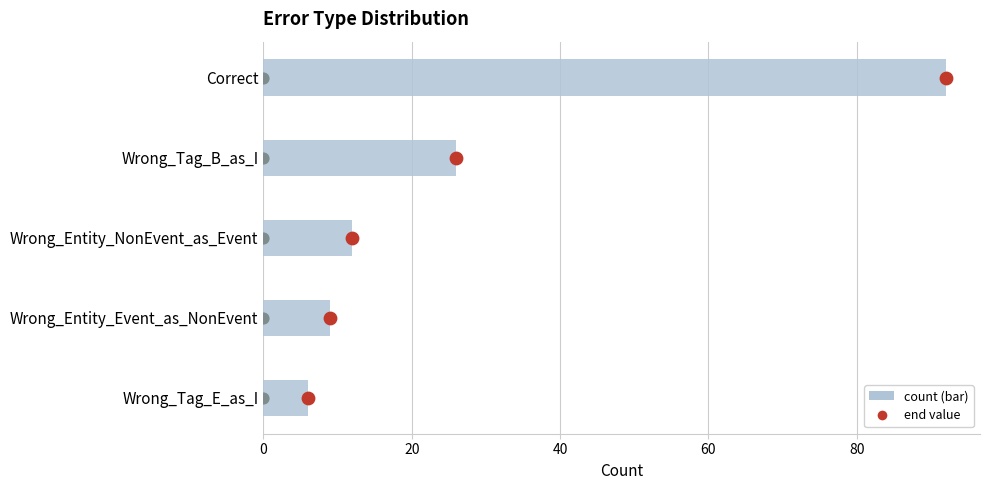

What is the change in value from Wrong_Tag_B_as_I to Wrong_Entity_Event_as_NonEvent?

-17